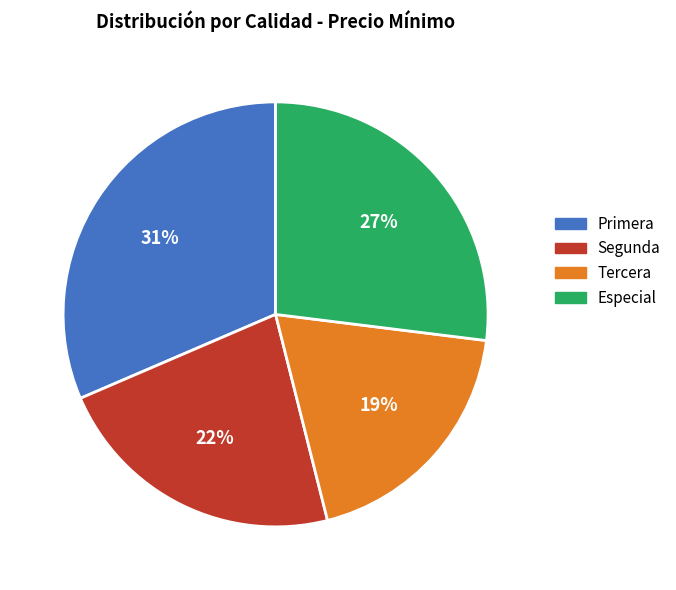

To the nearest percent, what is the difference between the largest and smallest slice percentages?

12%